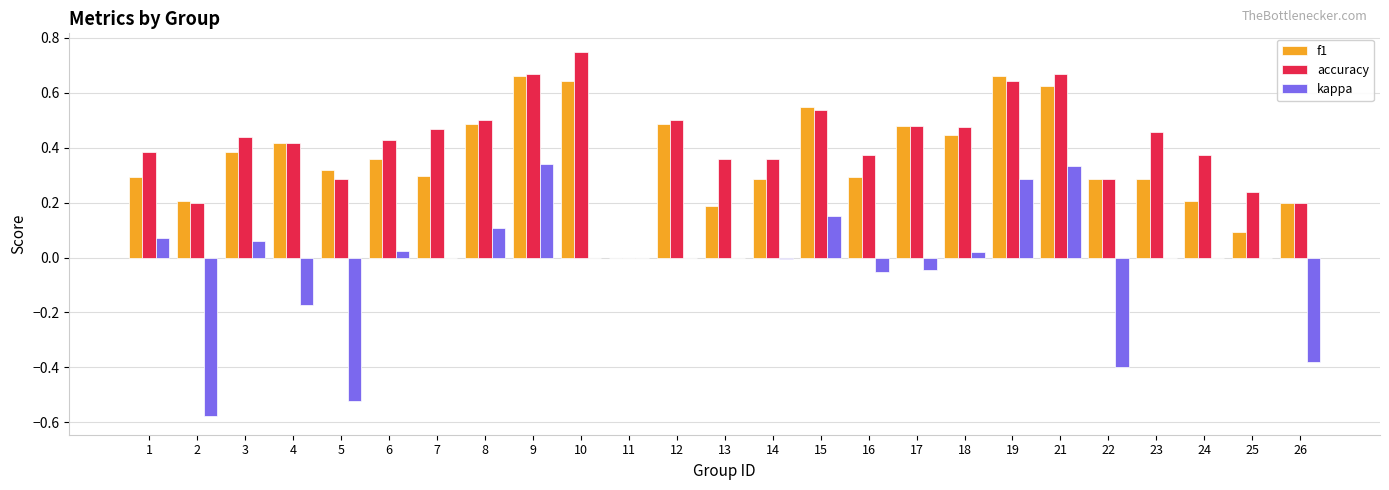

Which series changed the most between 5 and 8?

kappa